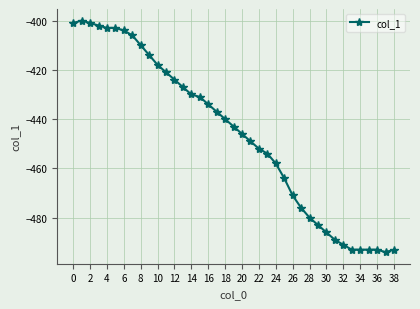

True or false: there are more than 0 points higher than both neighbors.

True